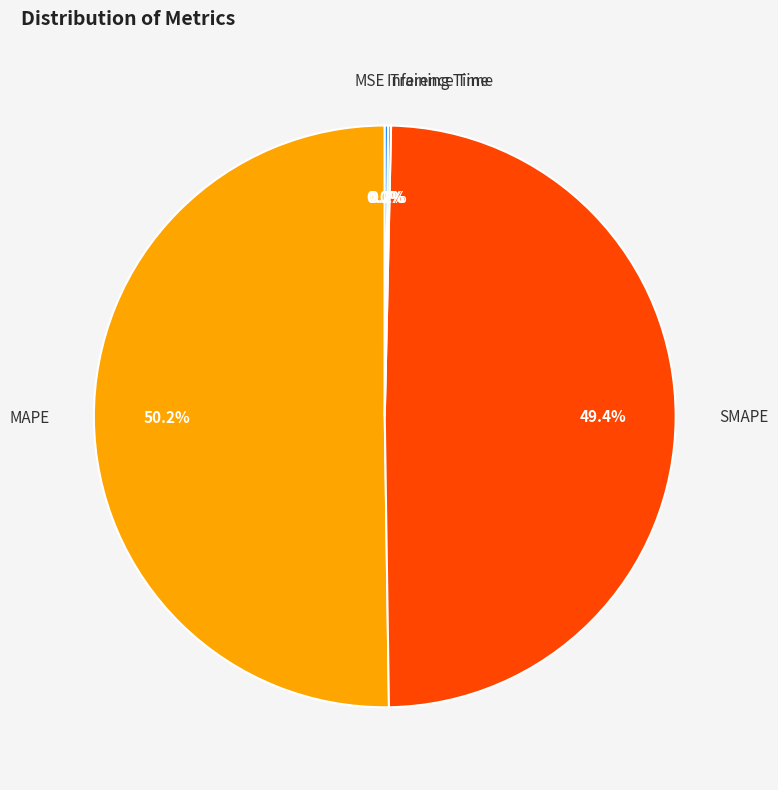

Rank the categories by value from lowest to highest.

MSE, Training Time, Inference Time, SMAPE, MAPE